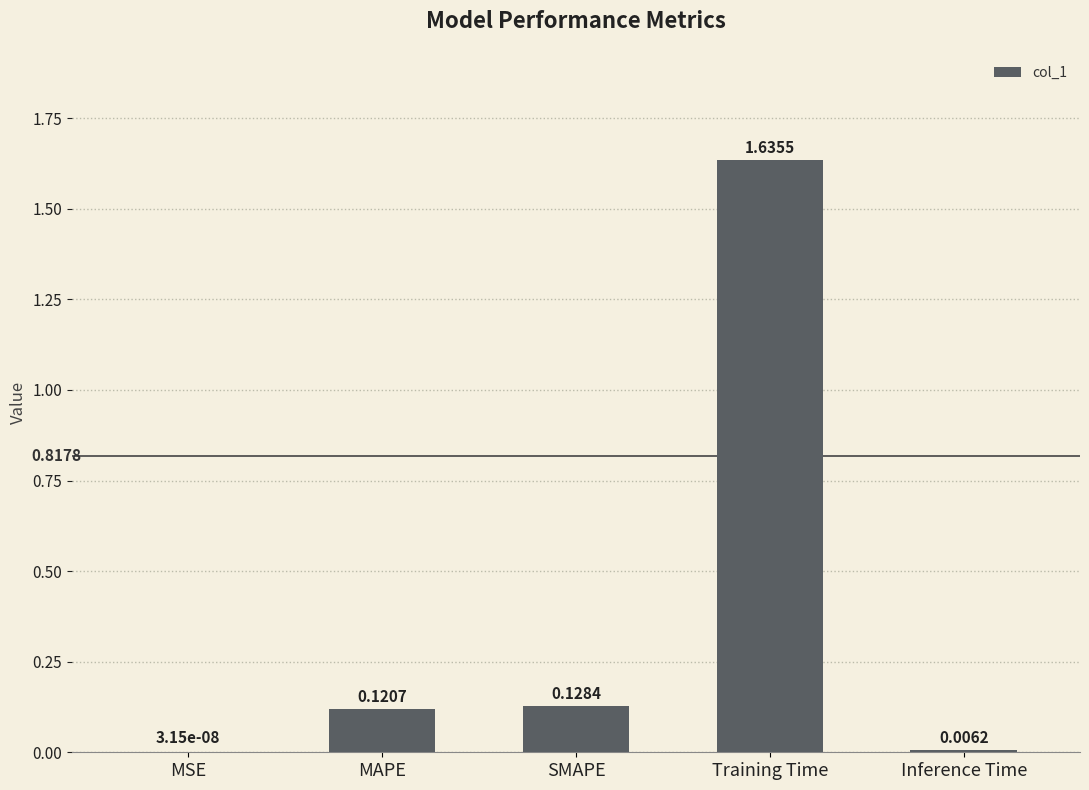

Which category has the highest value across all series?

Training Time